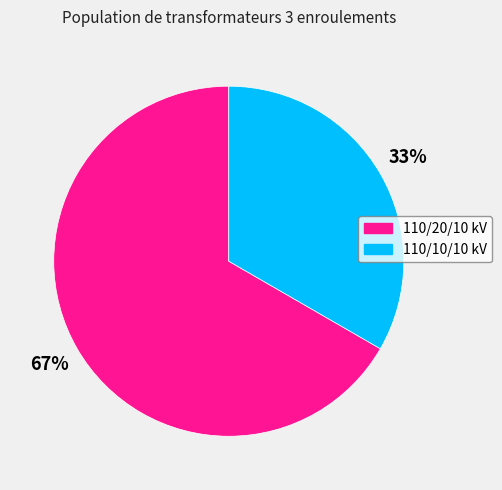

How many slices are in this pie chart?

2